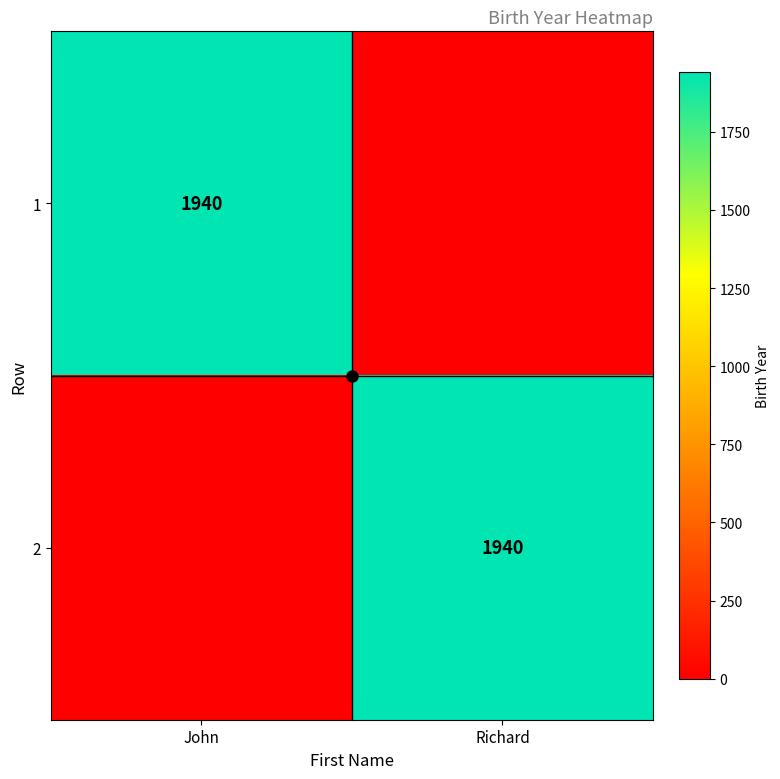

What is the difference between the maximum and minimum values in the 2 series?

1940